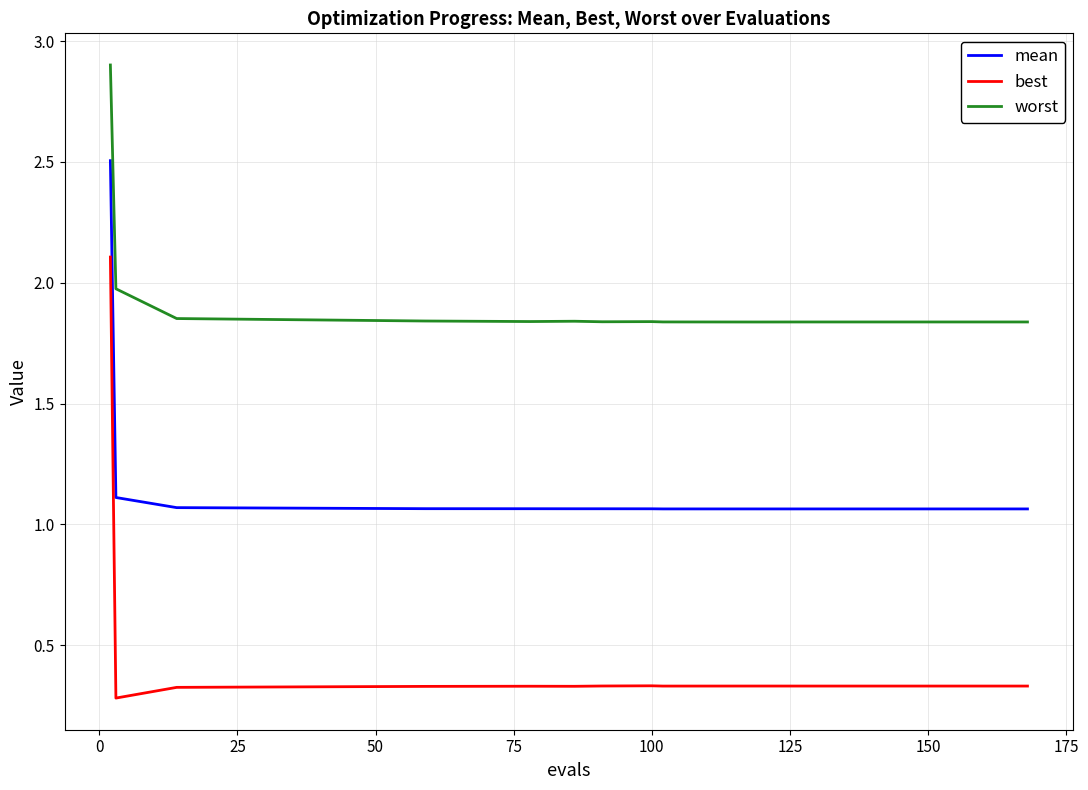

Which series has the largest range (max minus min)?

best